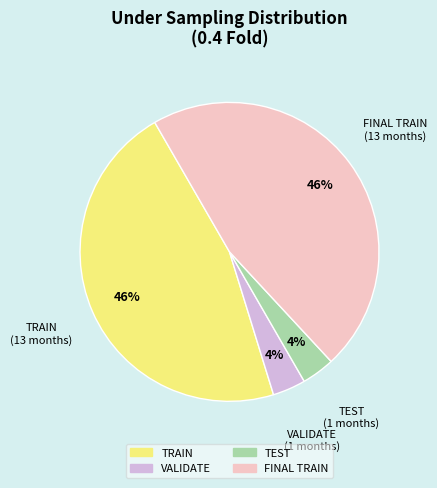

What percentage is the FINAL TRAIN slice, to the nearest percent?

46%